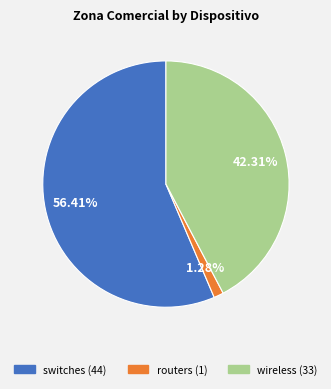

To the nearest percent, what percentage of the pie is wireless?

42%